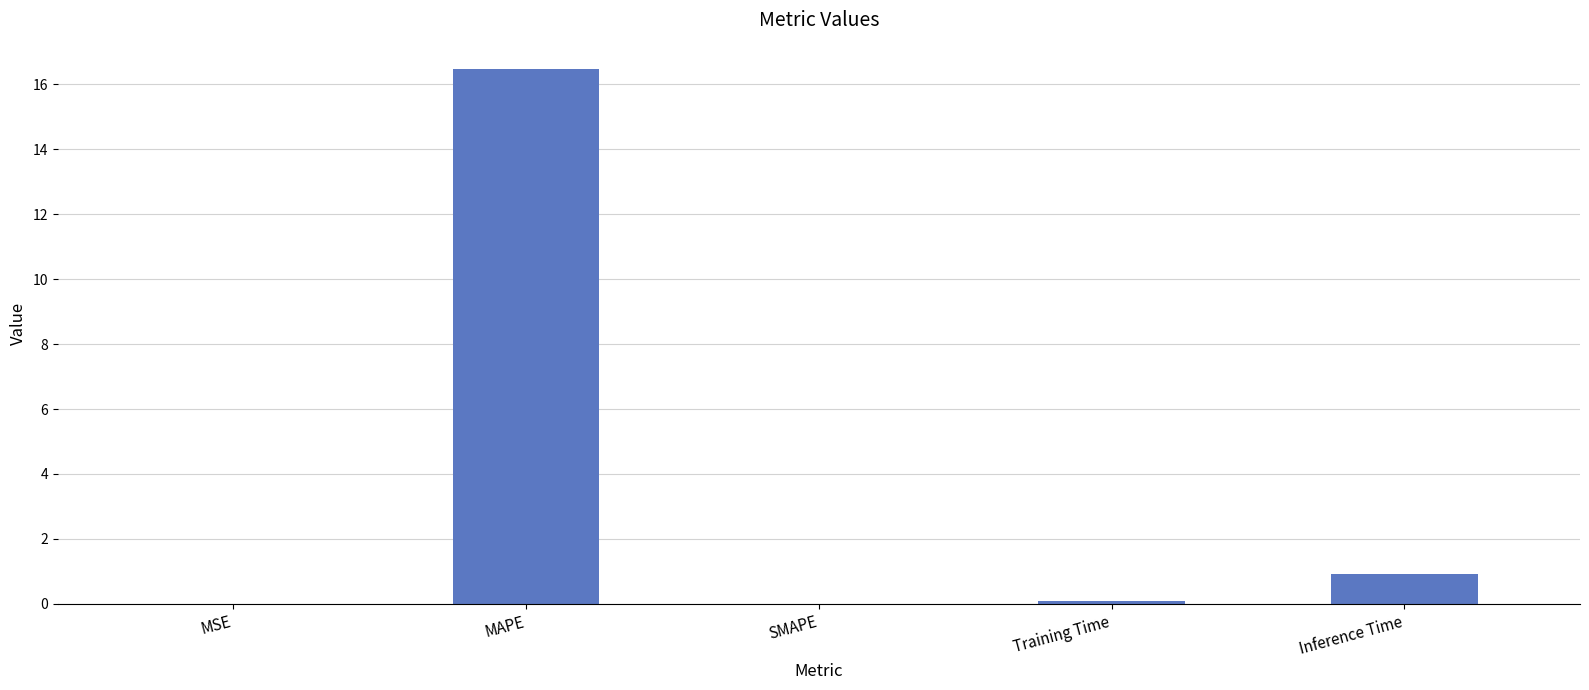

Between MAPE and Inference Time, which is larger?

MAPE